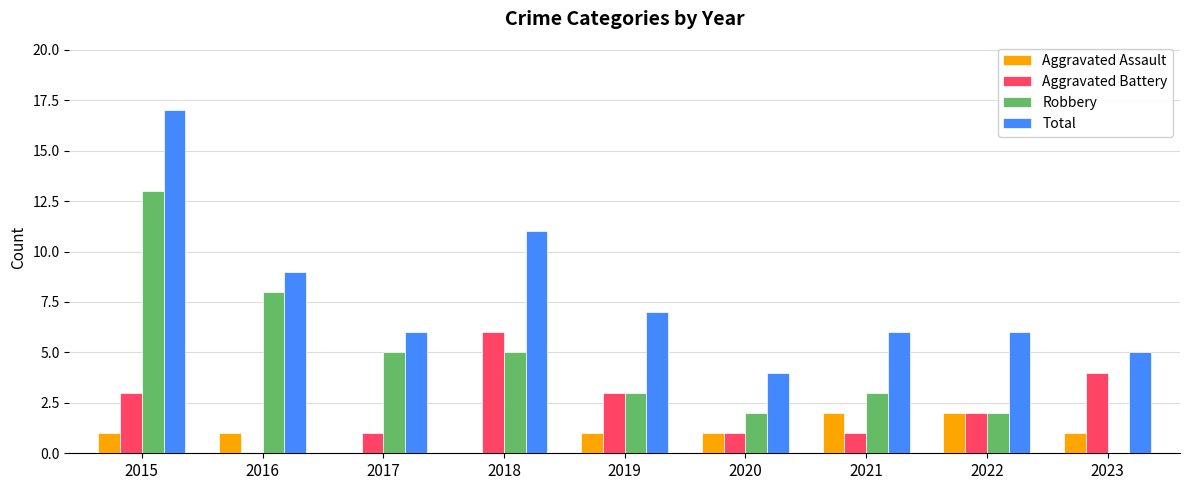

Reading right to left, what are all the values shown in this chart?

Aggravated Assault: 2023=1	2022=2	2021=2	2020=1	2019=1	2018=0	2017=0	2016=1	2015=1
Aggravated Battery: 2023=4	2022=2	2021=1	2020=1	2019=3	2018=6	2017=1	2016=0	2015=3
Robbery: 2023=0	2022=2	2021=3	2020=2	2019=3	2018=5	2017=5	2016=8	2015=13
Total: 2023=5	2022=6	2021=6	2020=4	2019=7	2018=11	2017=6	2016=9	2015=17